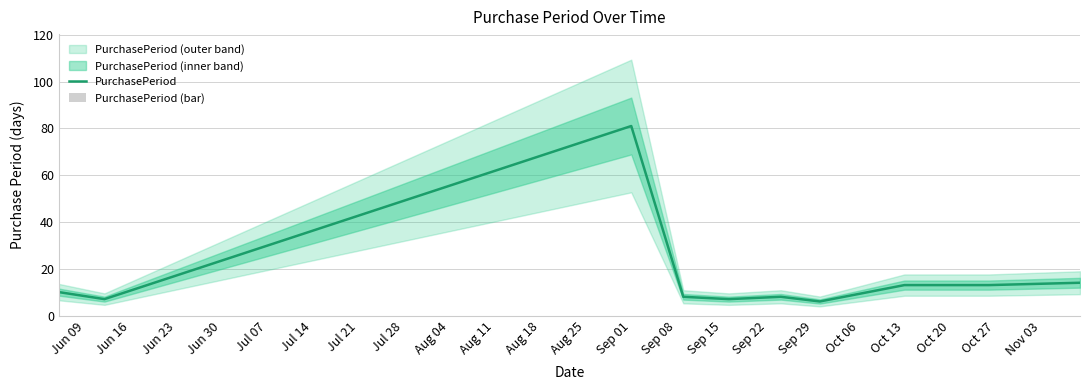

Count the number of categories in the chart.

10